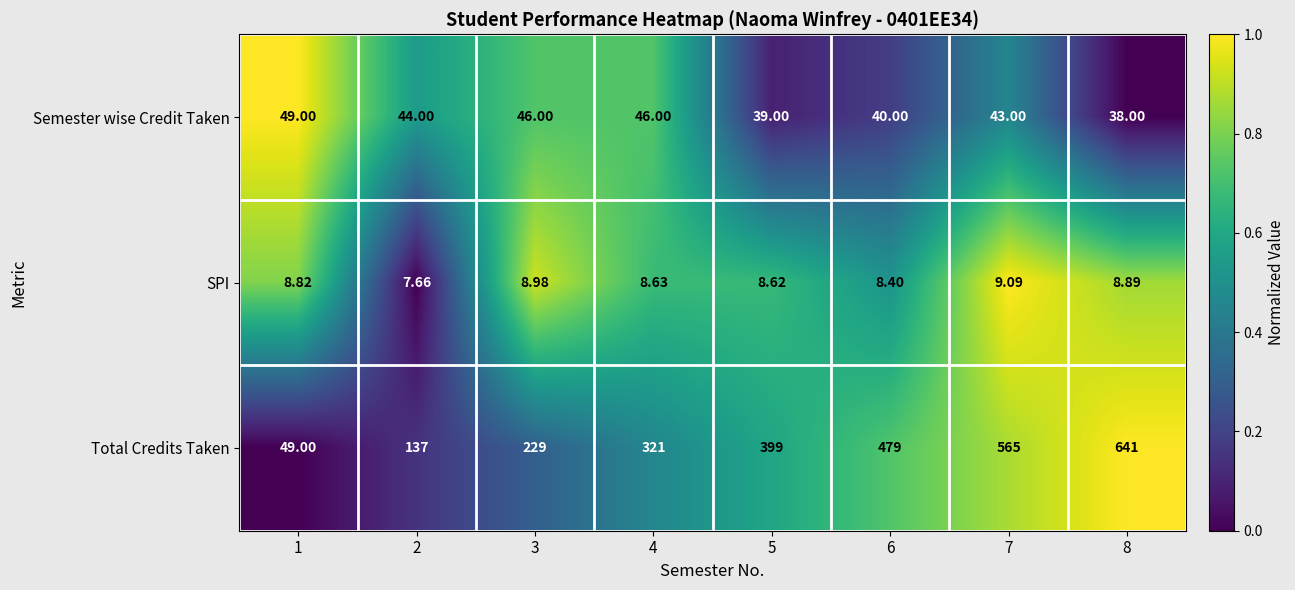

At which category does the chart reach its peak across all series?

8